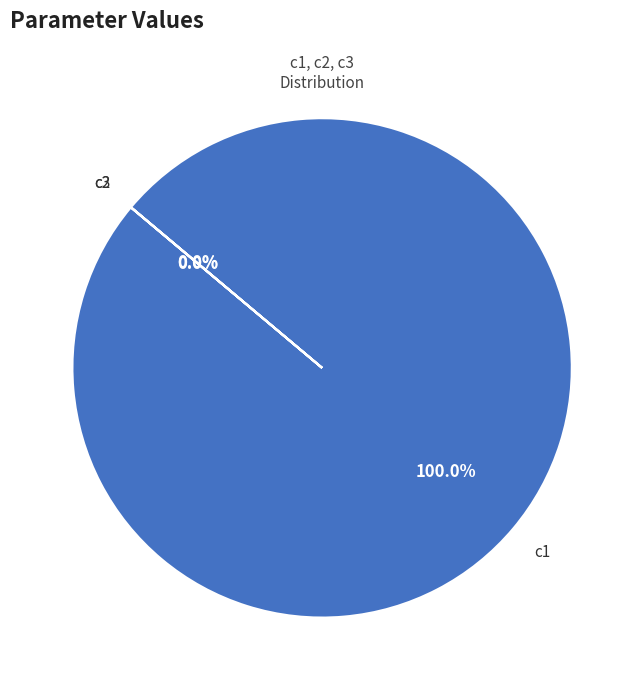

What is the change in value from c1 to c3?

-1998.9